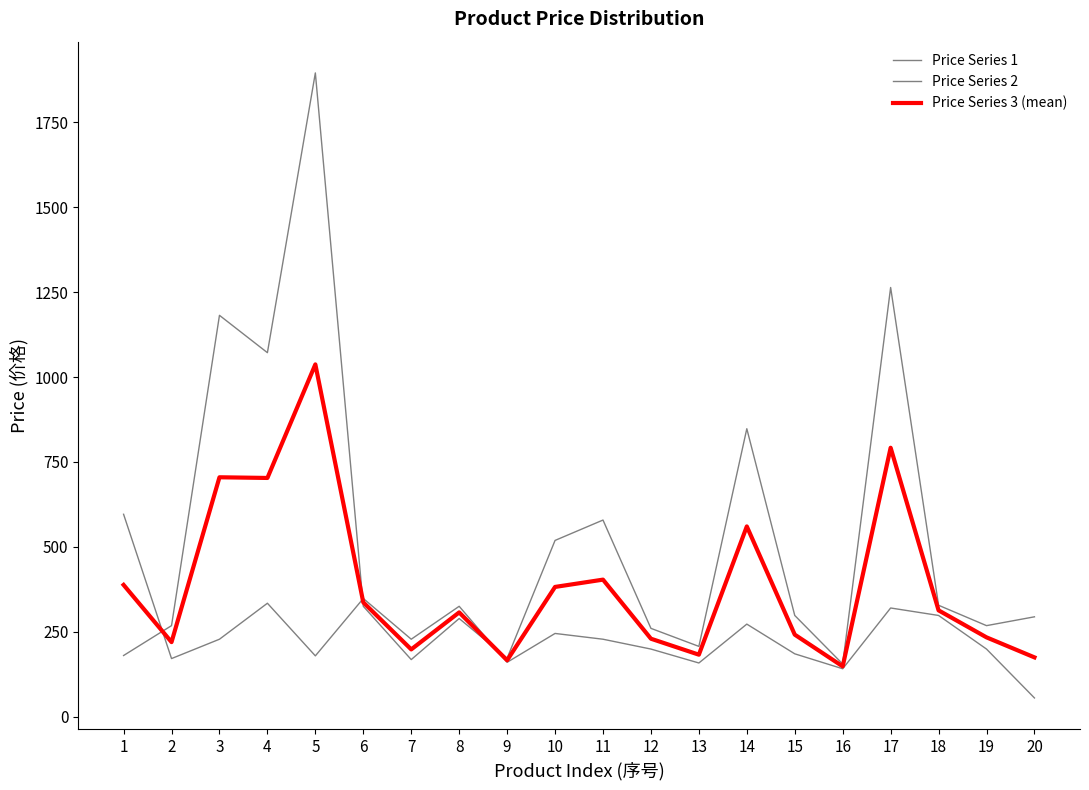

Between 13 and 10, which is larger?

10